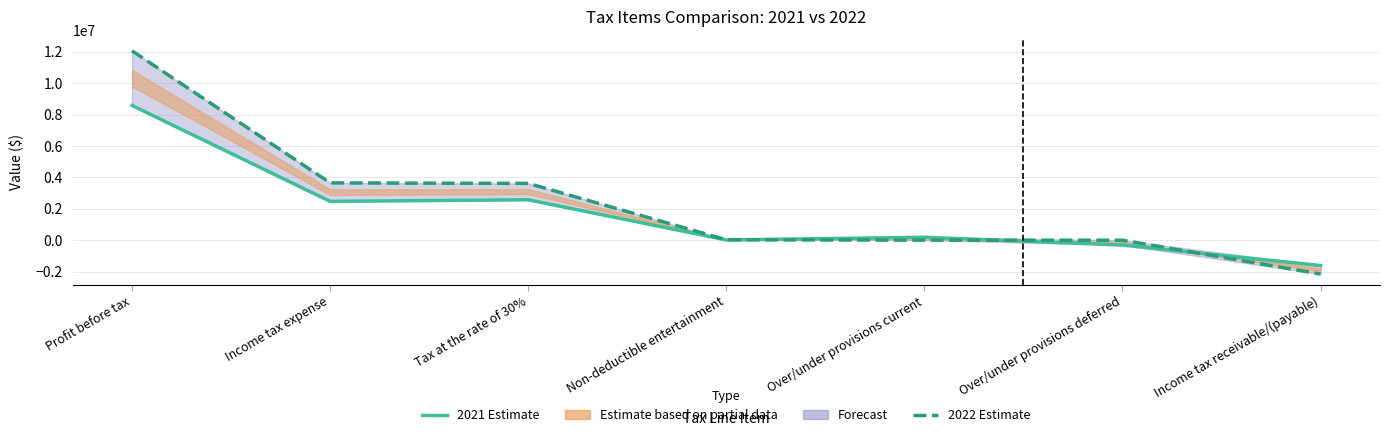

Which series changed the most between Profit before tax and Non-deductible entertainment?

2022 Estimate